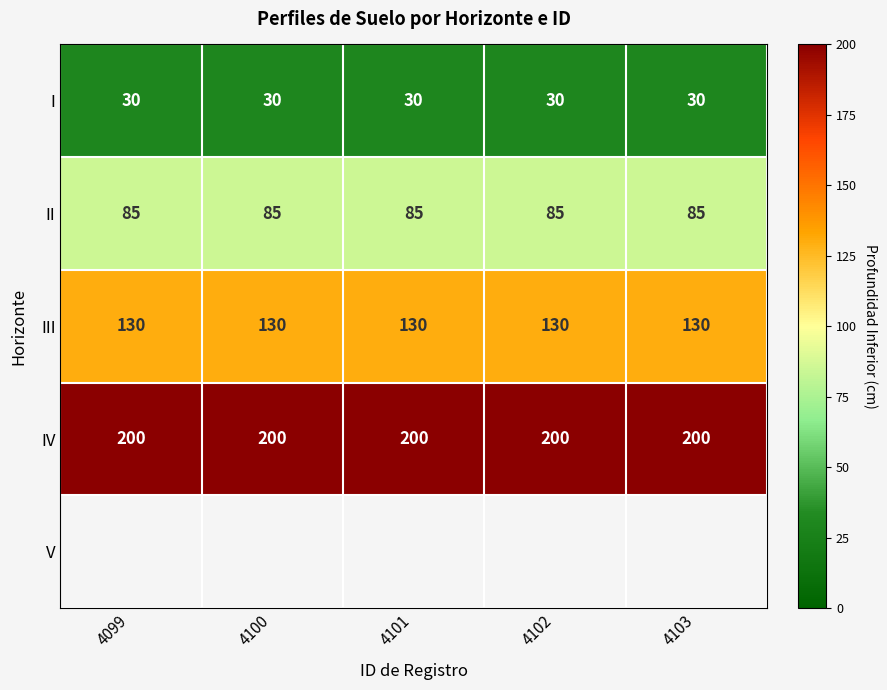

What is the average value of the IV series?

200